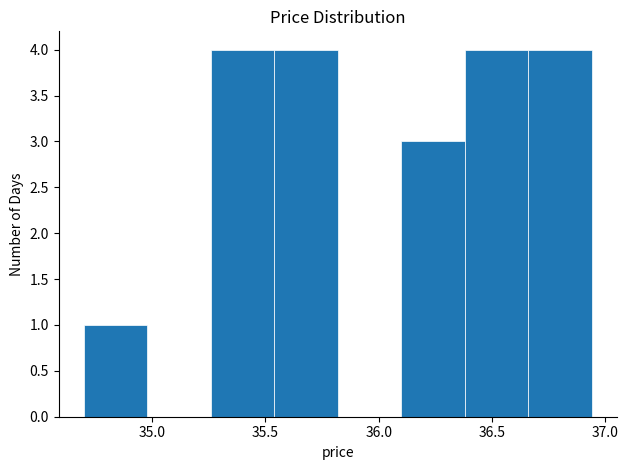

Reading left to right, transcribe this chart: for each bar, give the range it covers on the x-axis and its height. Neither the bar edges nor the heights are printed on the chart, so give them approximately, as read against the axes.

34.70 to 34.98: 1
34.98 to 35.26: 0
35.26 to 35.54: 4
35.54 to 35.82: 4
35.82 to 36.10: 0
36.10 to 36.38: 3
36.38 to 36.66: 4
36.66 to 36.94: 4